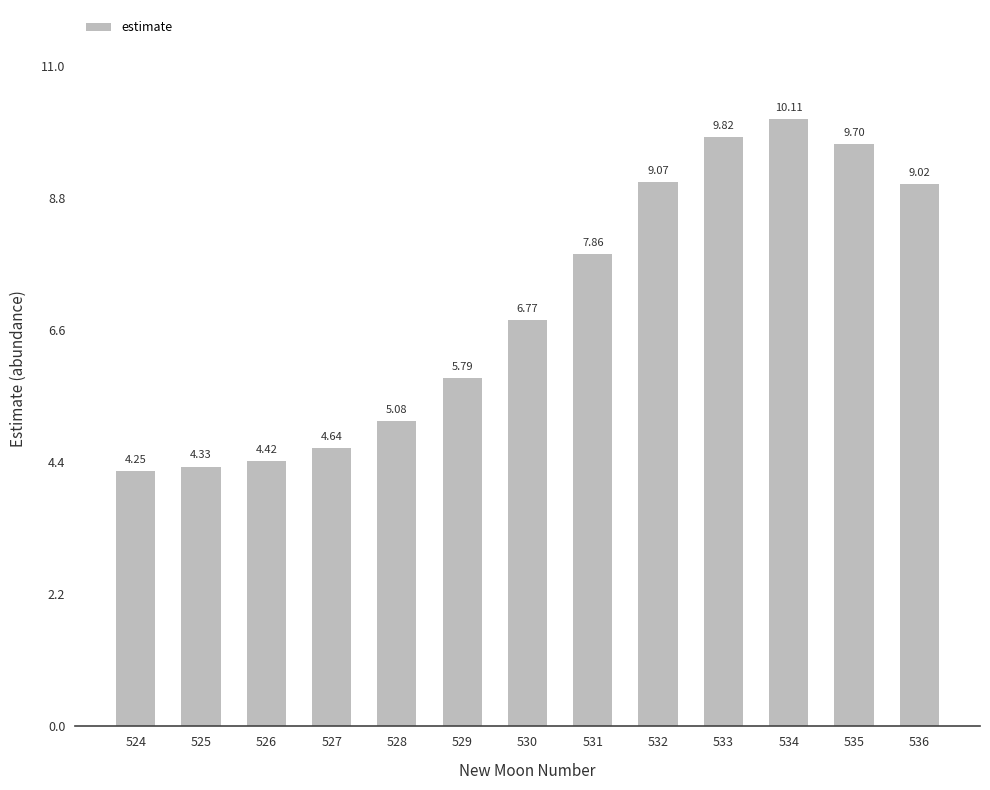

What is the change in value from 525 to 526?

+0.1